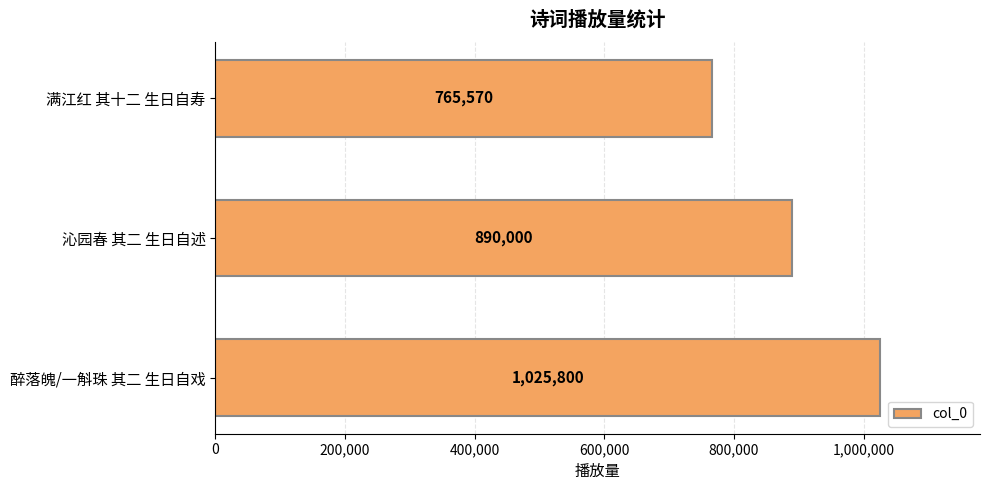

At which category does the chart reach its minimum across all series?

满江红 其十二 生日自寿